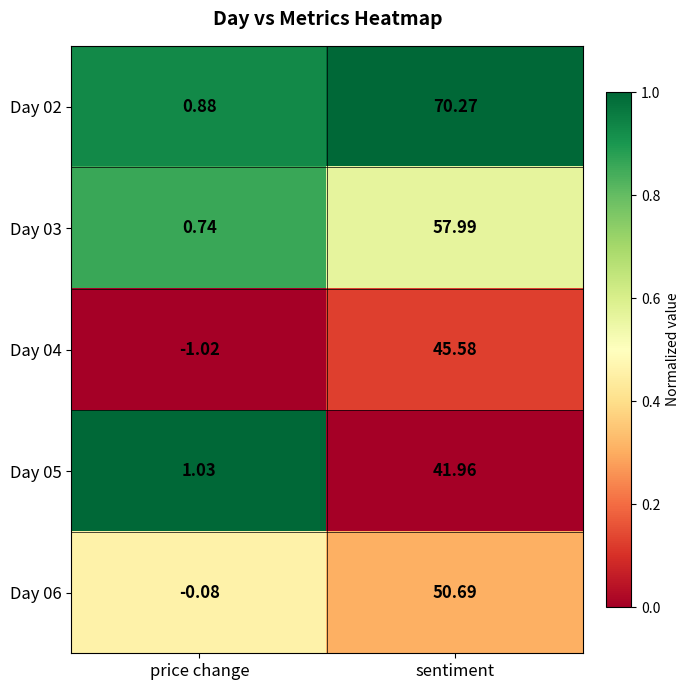

What is the maximum value shown in the chart?

70.3